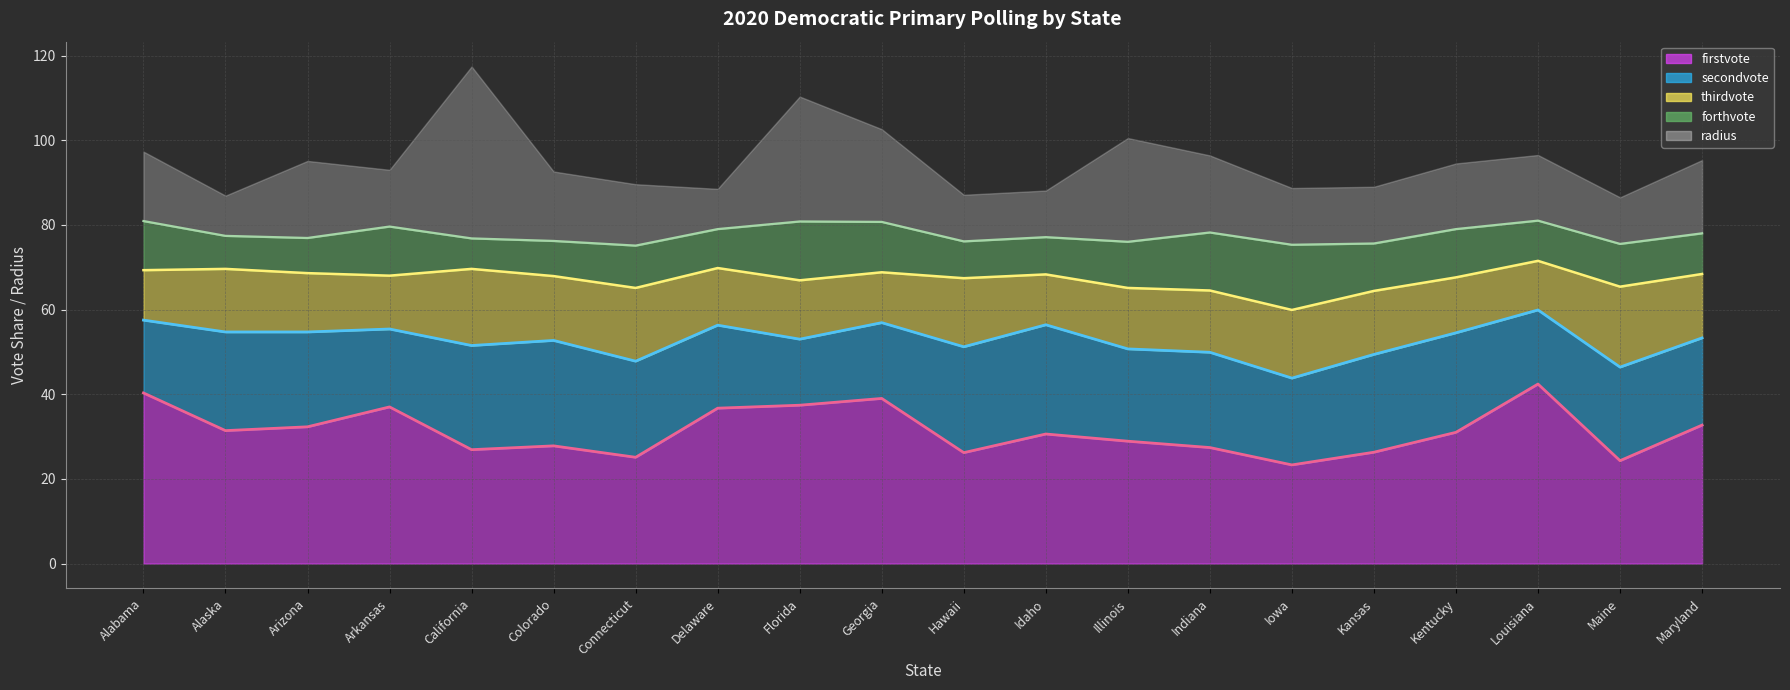

At how many categories does at least one series exceed 70?

20